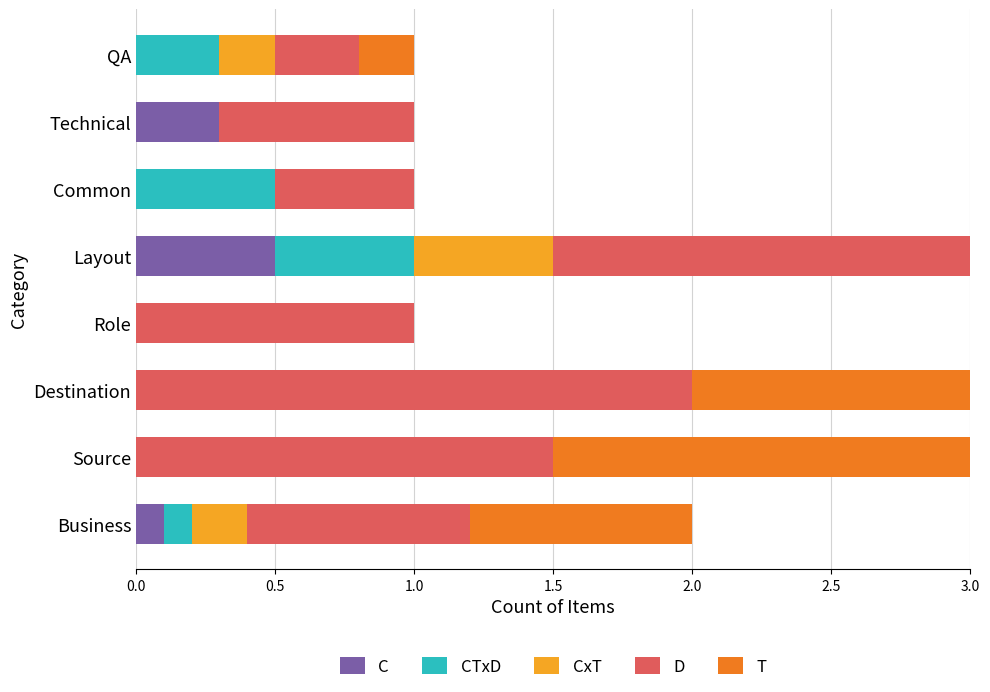

What is the total value across all series at Source?

3.0